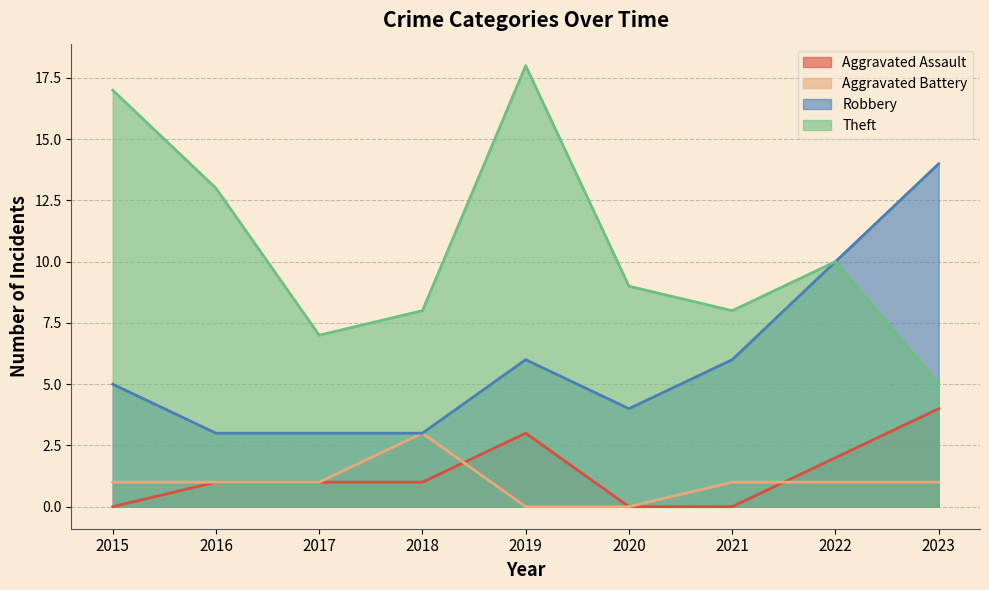

True or false: Robbery has a value of 3 at 2018.

True